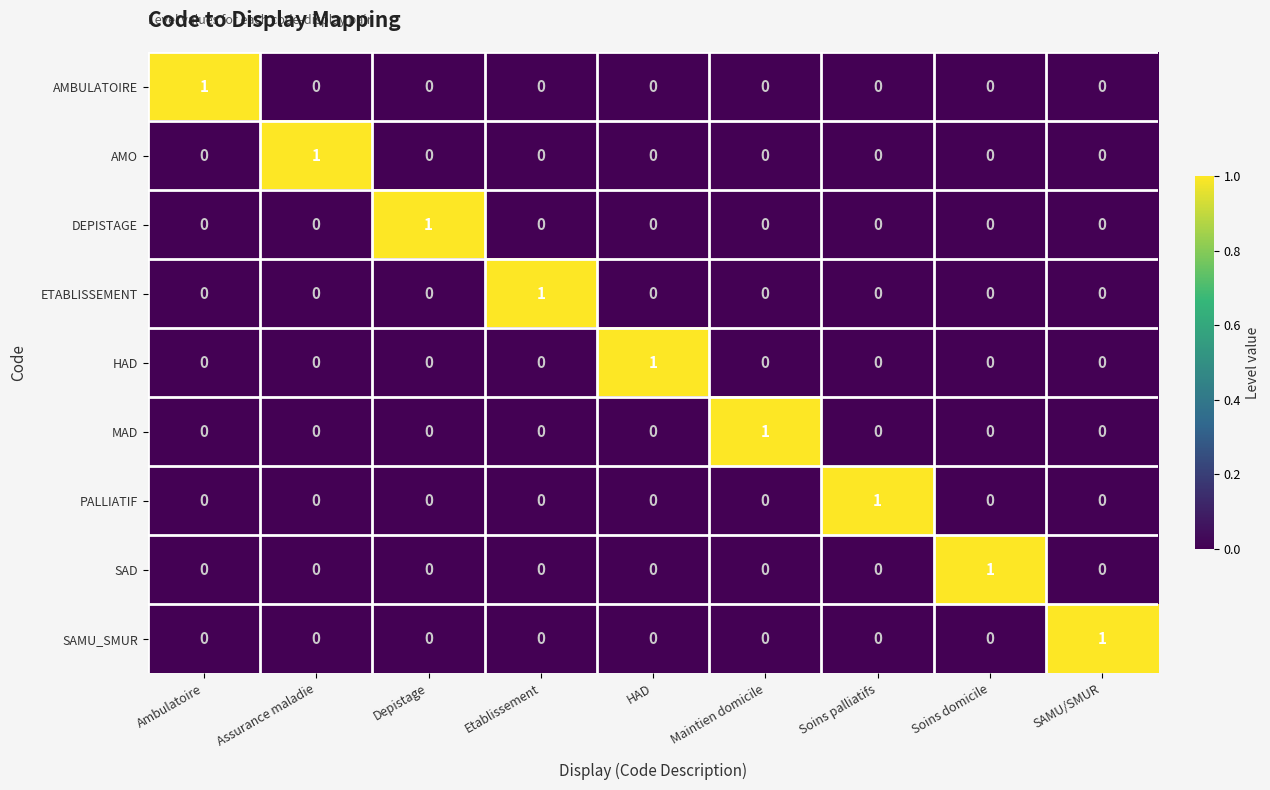

Which category has the highest value in the ETABLISSEMENT series?

Etablissement